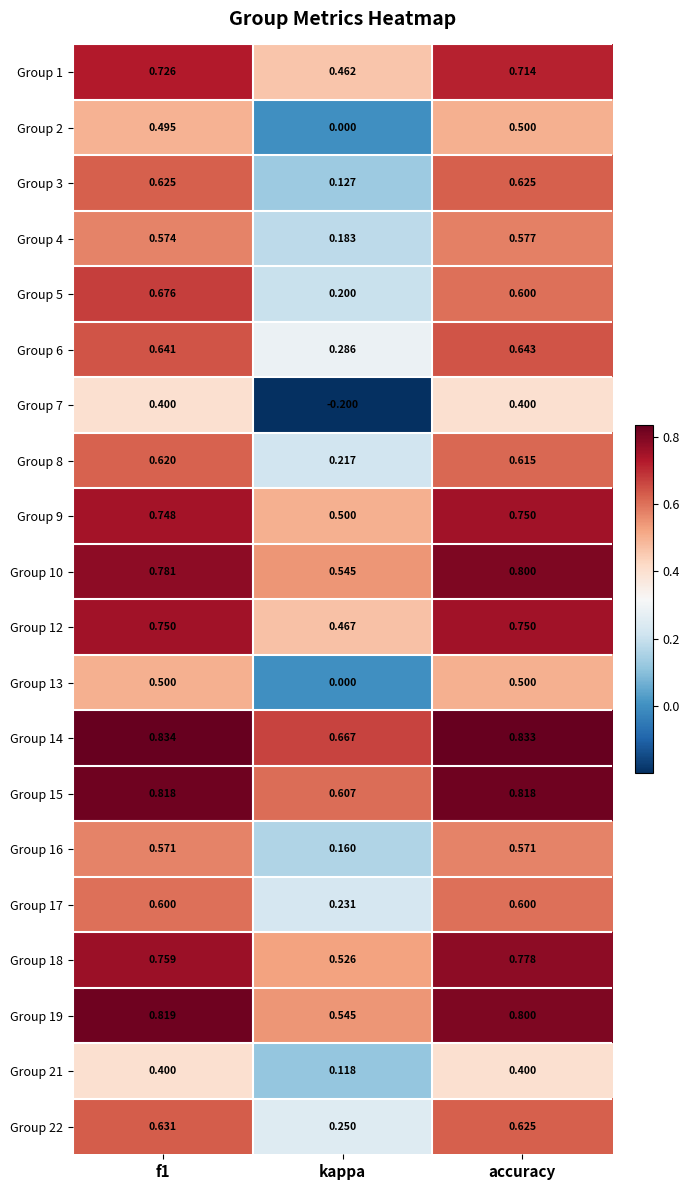

Which series has the largest range (max minus min)?

Group 7